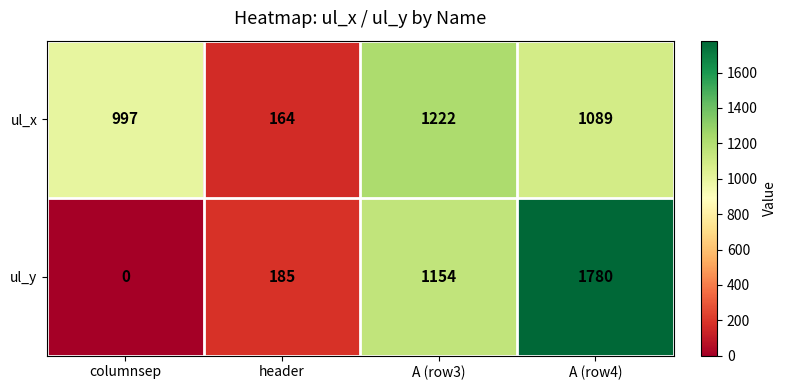

Which series has the widest spread of values?

ul_y